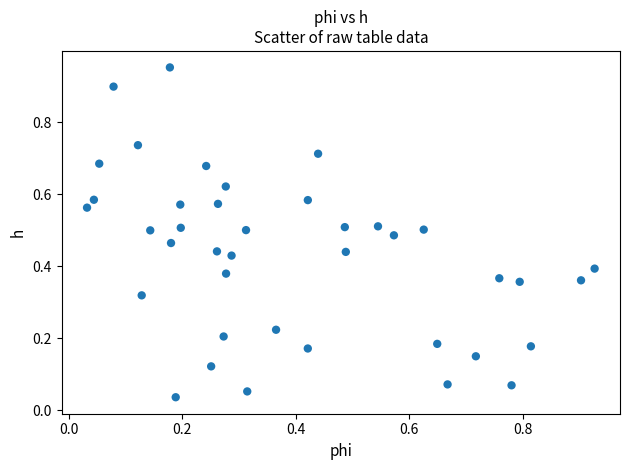

What is the range of Y values (max minus min)?

0.9